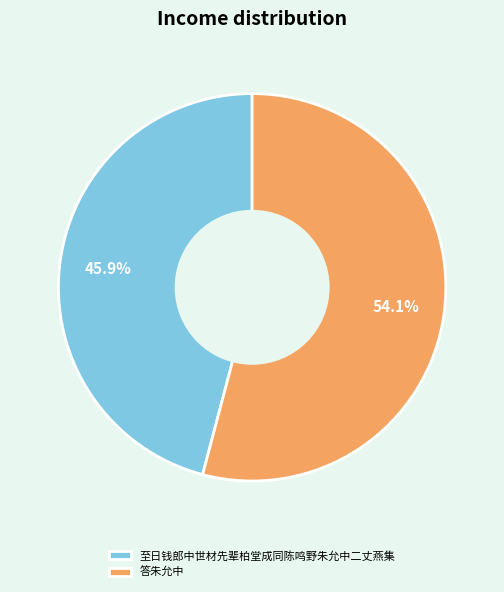

What is the largest slice in the pie chart?

答朱允中